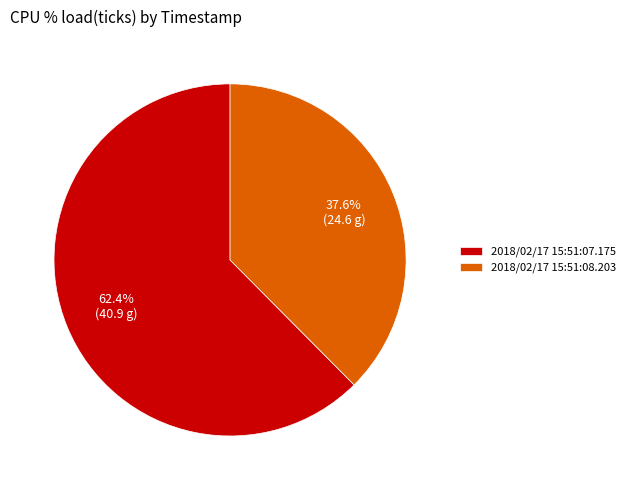

What is the ratio of the value at 2018/02/17 15:51:07.175 to the value at 2018/02/17 15:51:08.203?

1.7